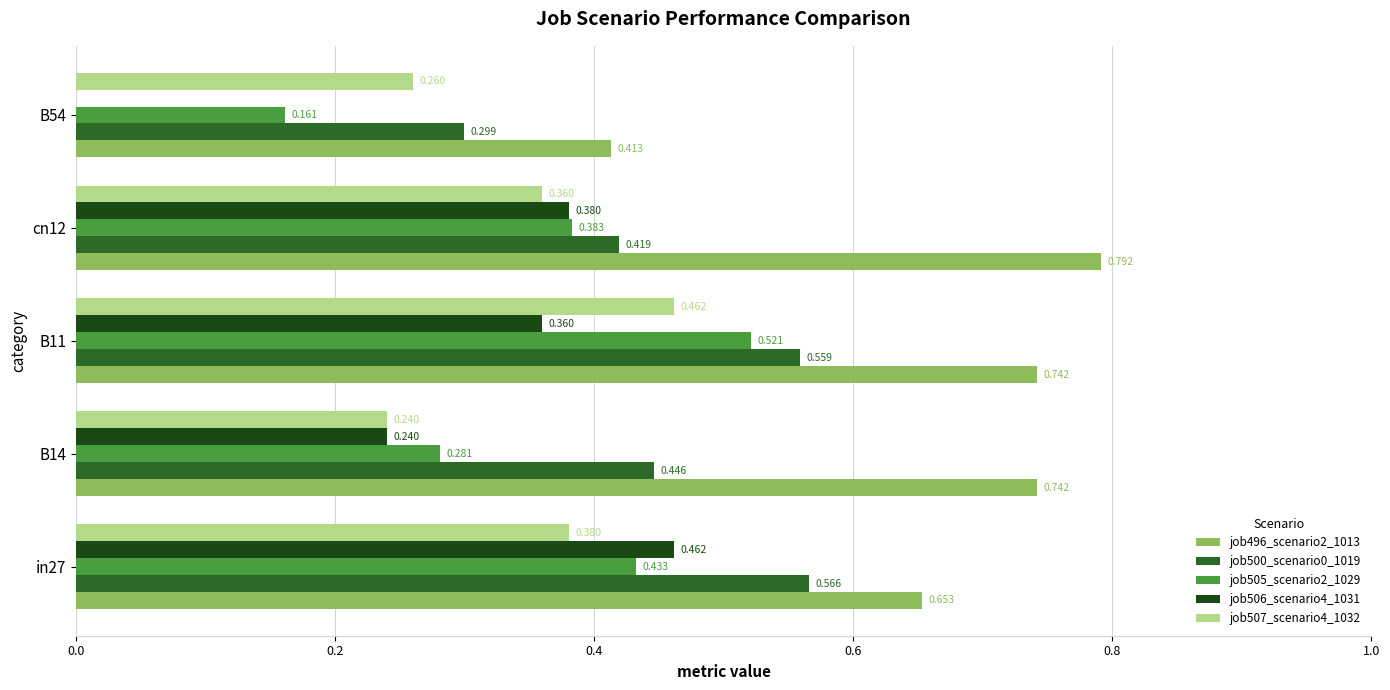

Is the value of job507_scenario4_1032 at B54 greater than the value of job496_scenario2_1013 at B14?

No